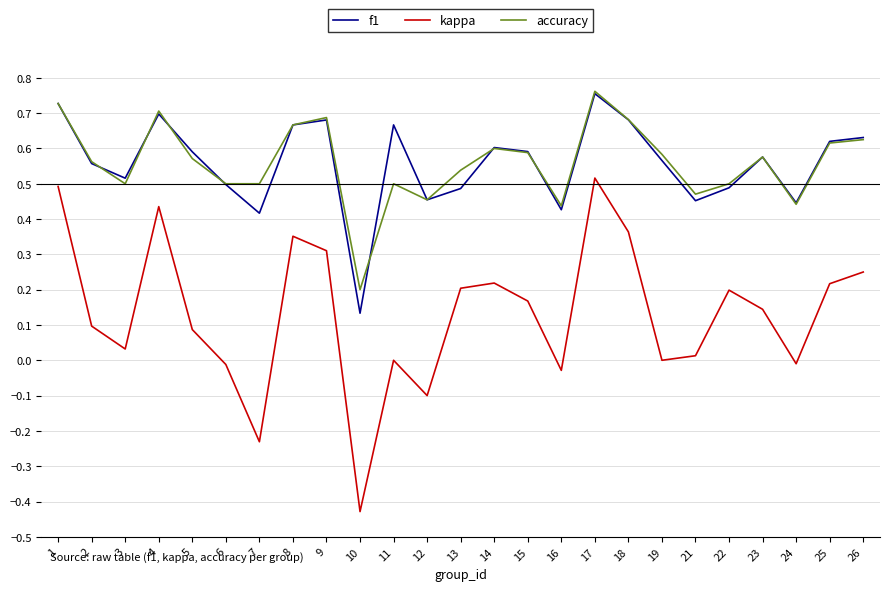

At which category does the chart reach its minimum across all series?

10